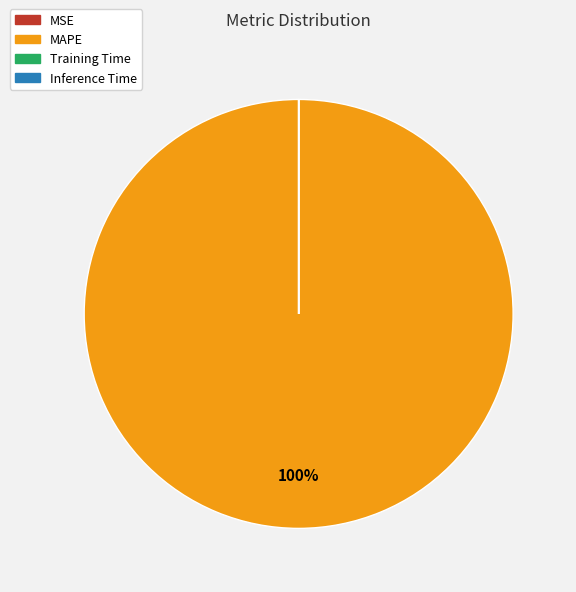

To the nearest percent, what percentage of the pie is MAPE?

100%